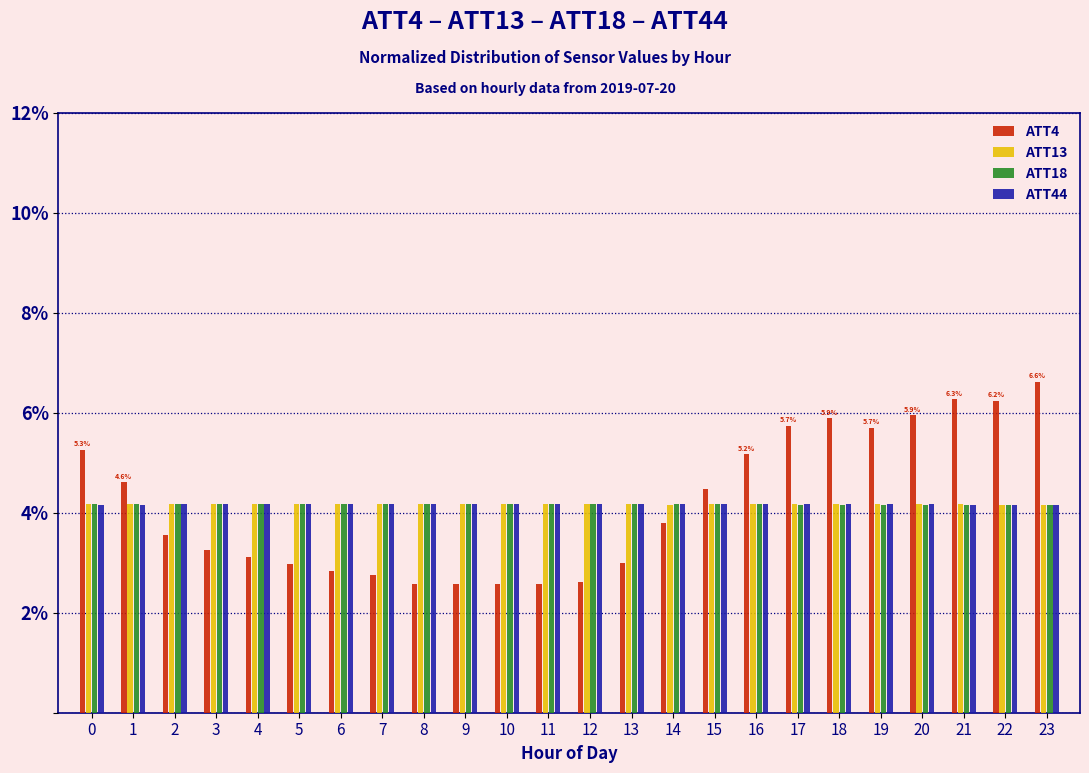

Count the ATT44 values in the range 4 to 5.

24